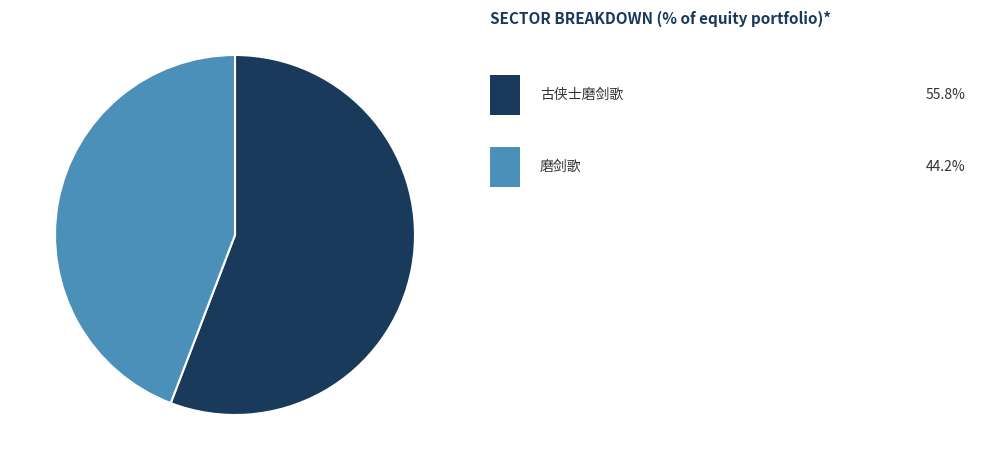

Is there a majority slice in this chart?

Yes